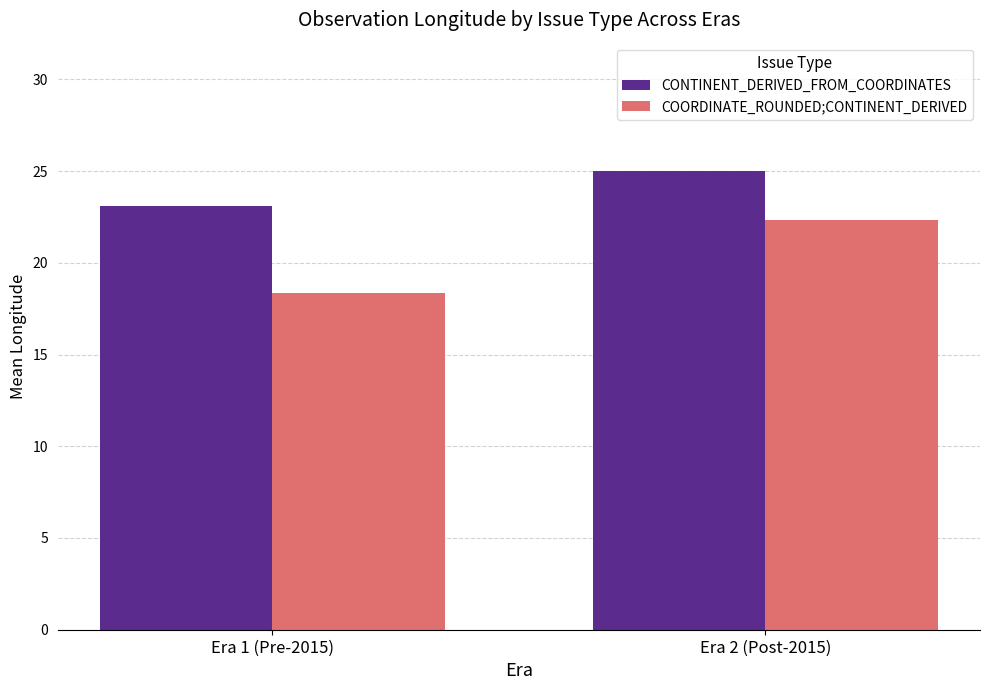

What is the difference between the maximum and minimum values in the COORDINATE_ROUNDED;CONTINENT_DERIVED series?

4.0